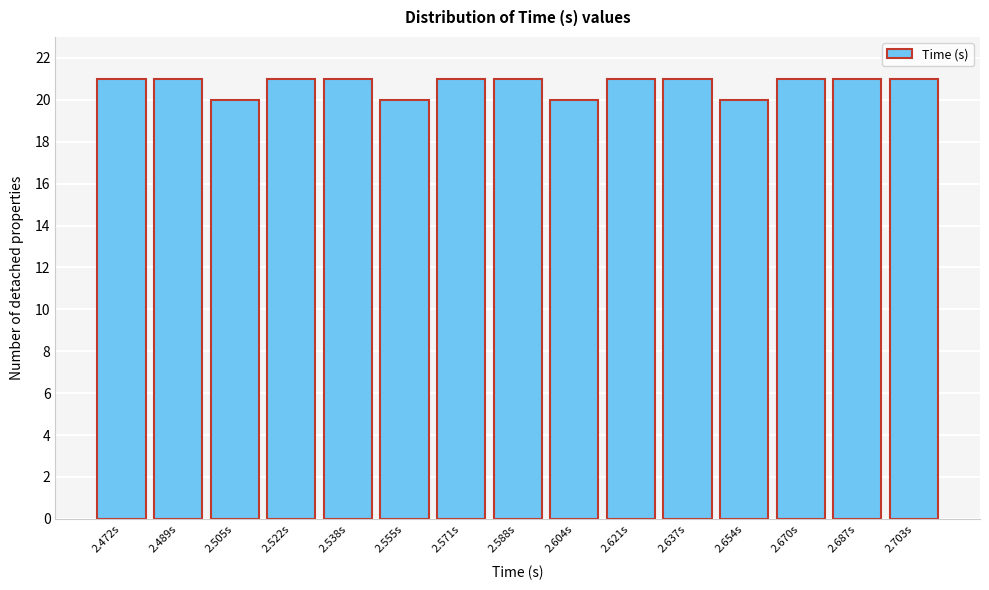

Reading left to right, what are all the values shown in this chart?

21	21	20	21	21	20	21	21	20	21	21	20	21	21	21